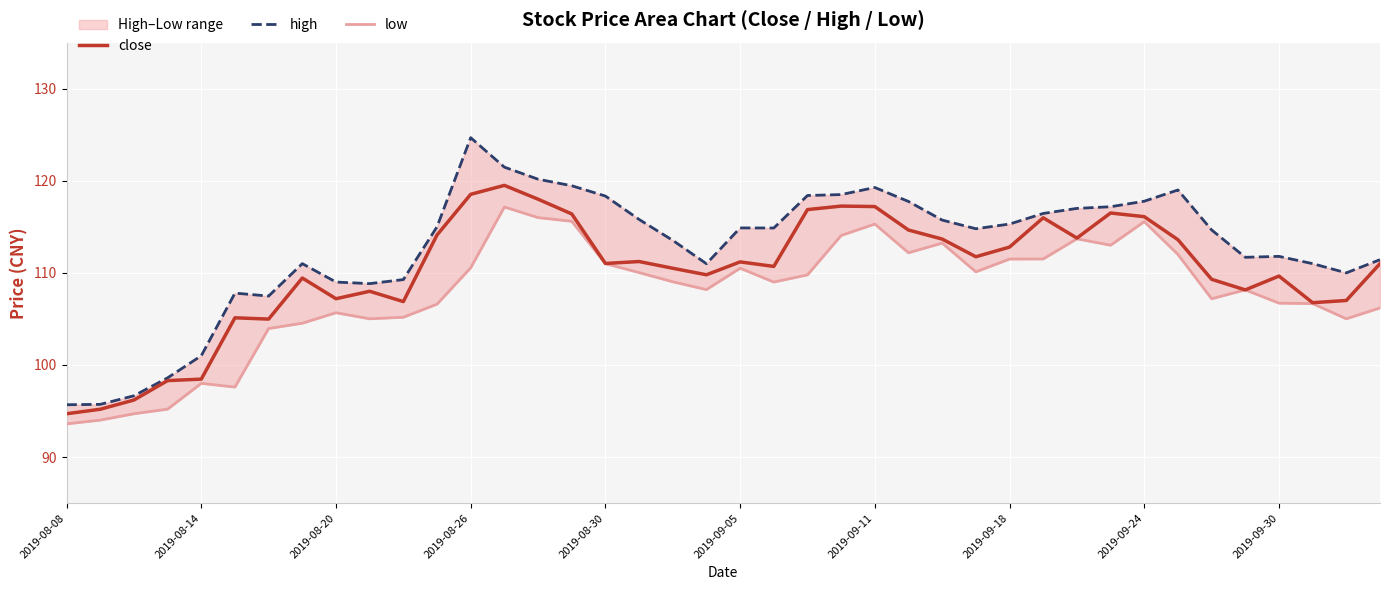

The close series shows 111.0 at 2019-08-30. True or false?

True